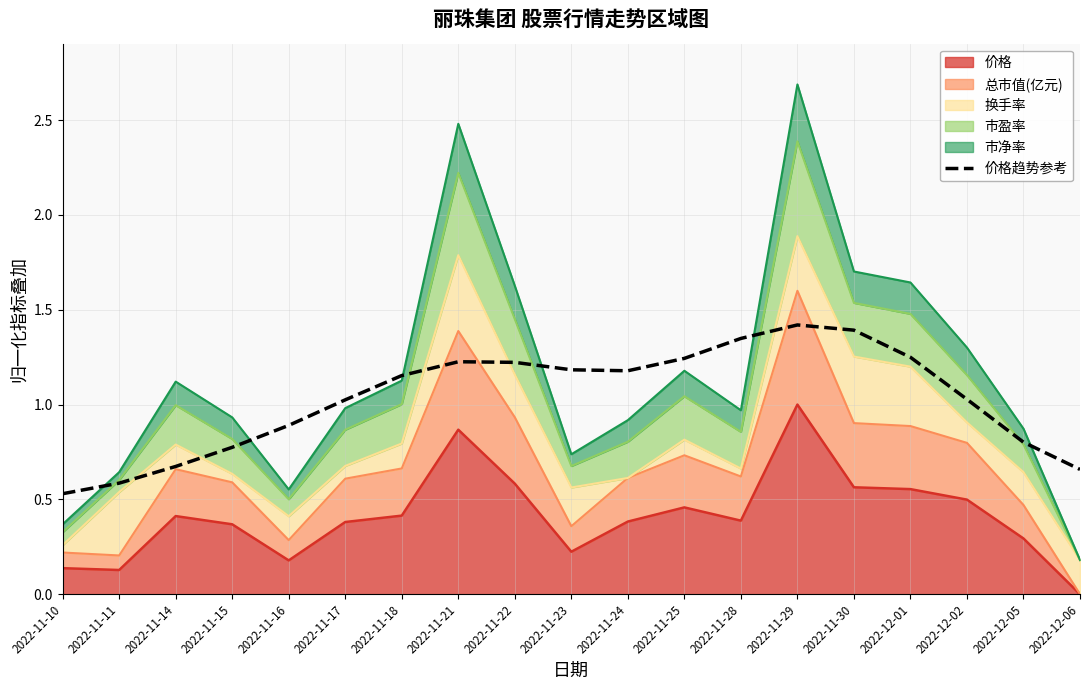

How many lines are shown in the chart?

1